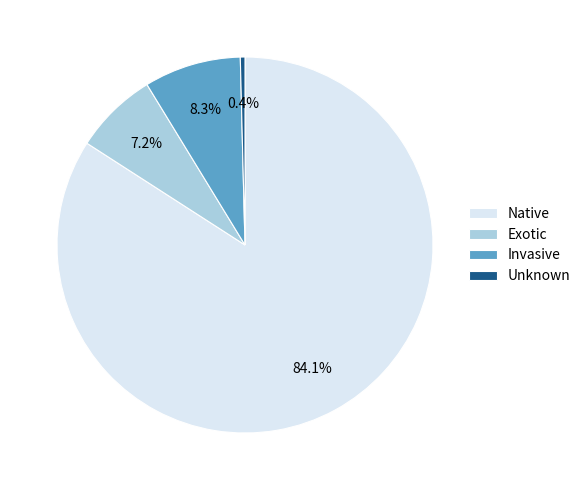

Is there a majority slice in this chart?

Yes